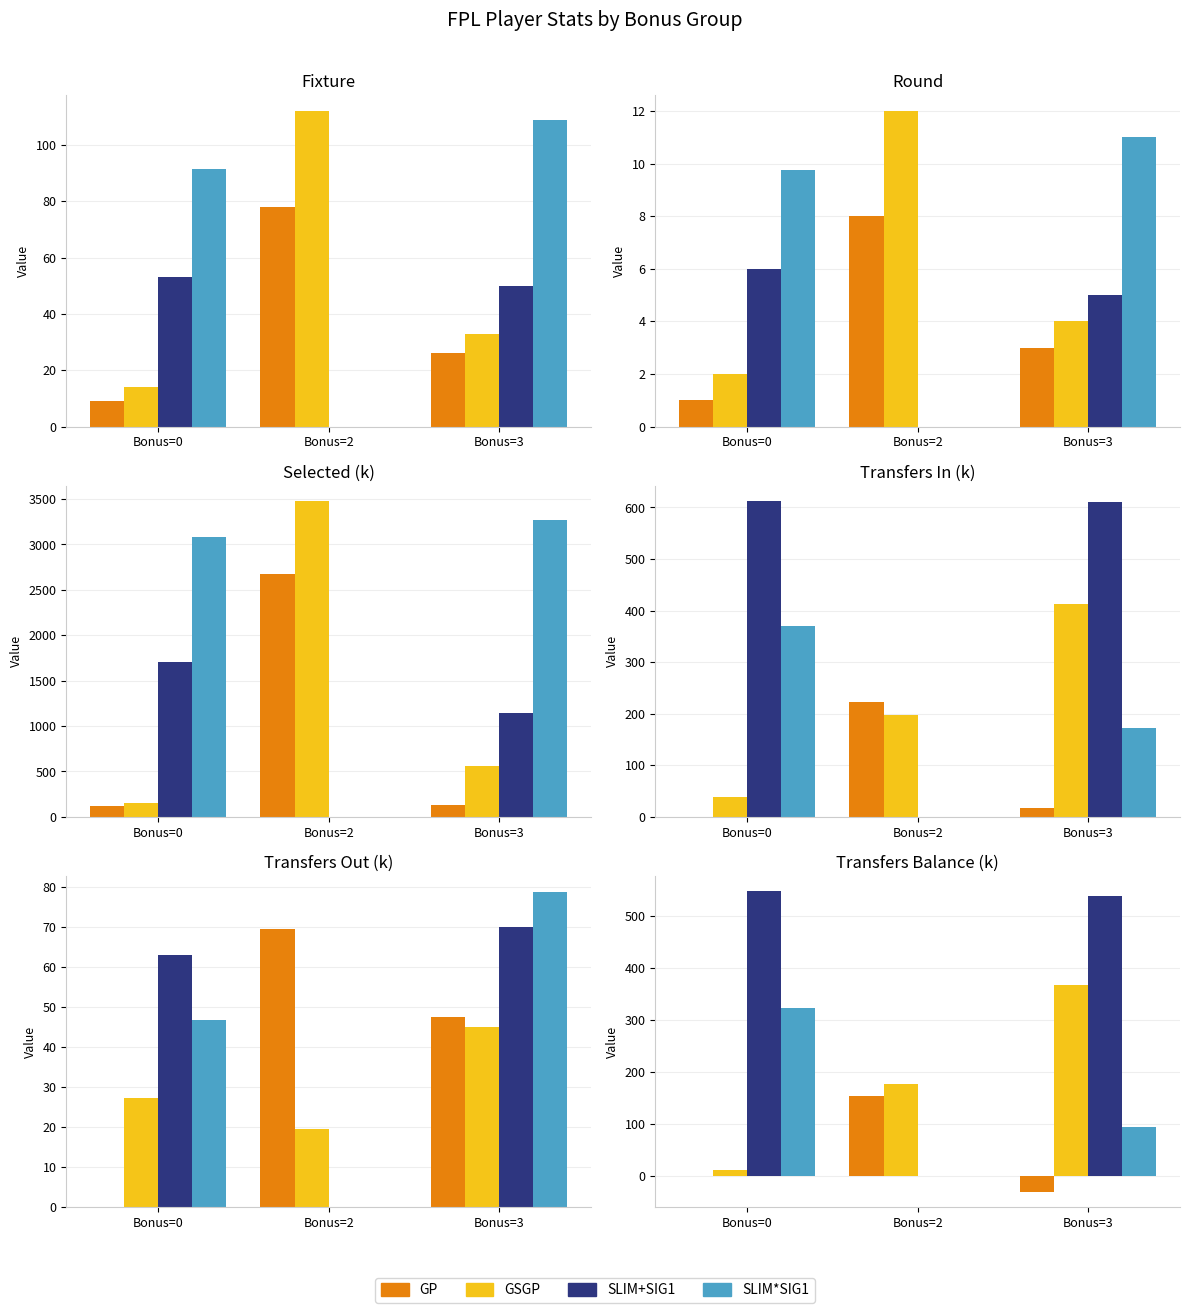

List the labels in order of SLIM+SIG1 value, smallest first.

Bonus=2, Bonus=3, Bonus=0